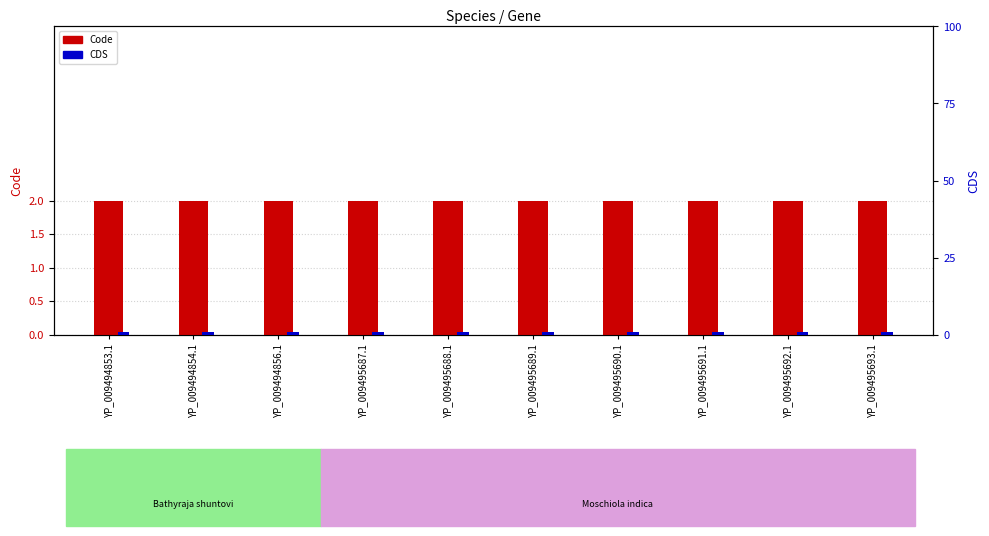

At which label is CDS closest to 1?

YP_009494853.1